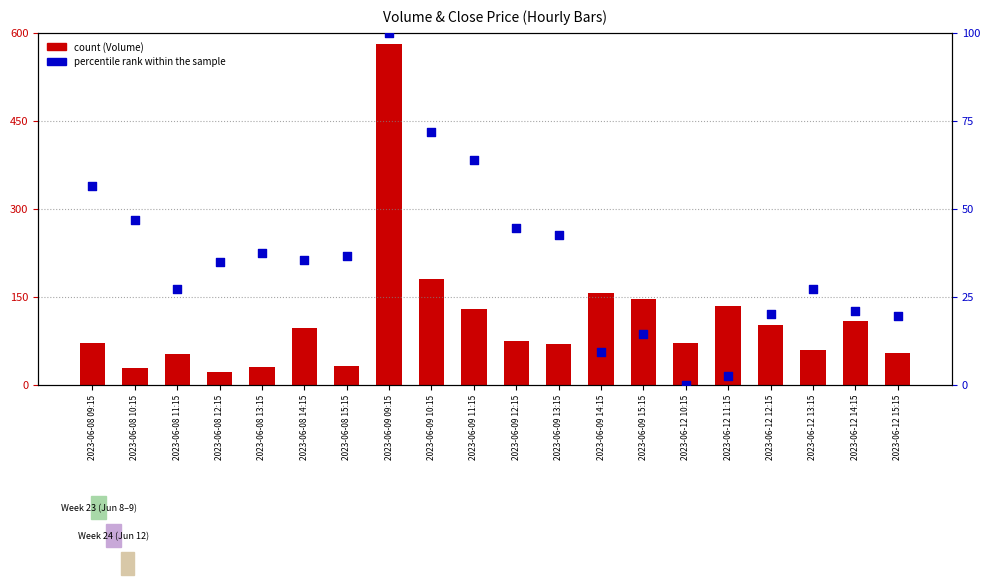

Which series reaches the minimum Y coordinate?

percentile rank within the sample